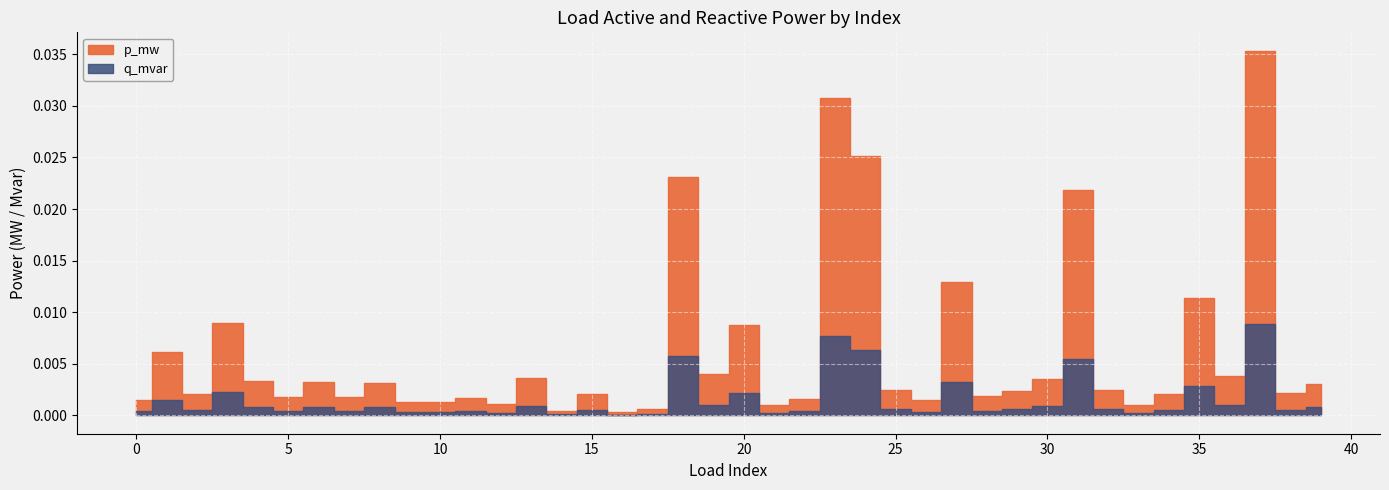

Which series has the largest total across all categories?

p_mw